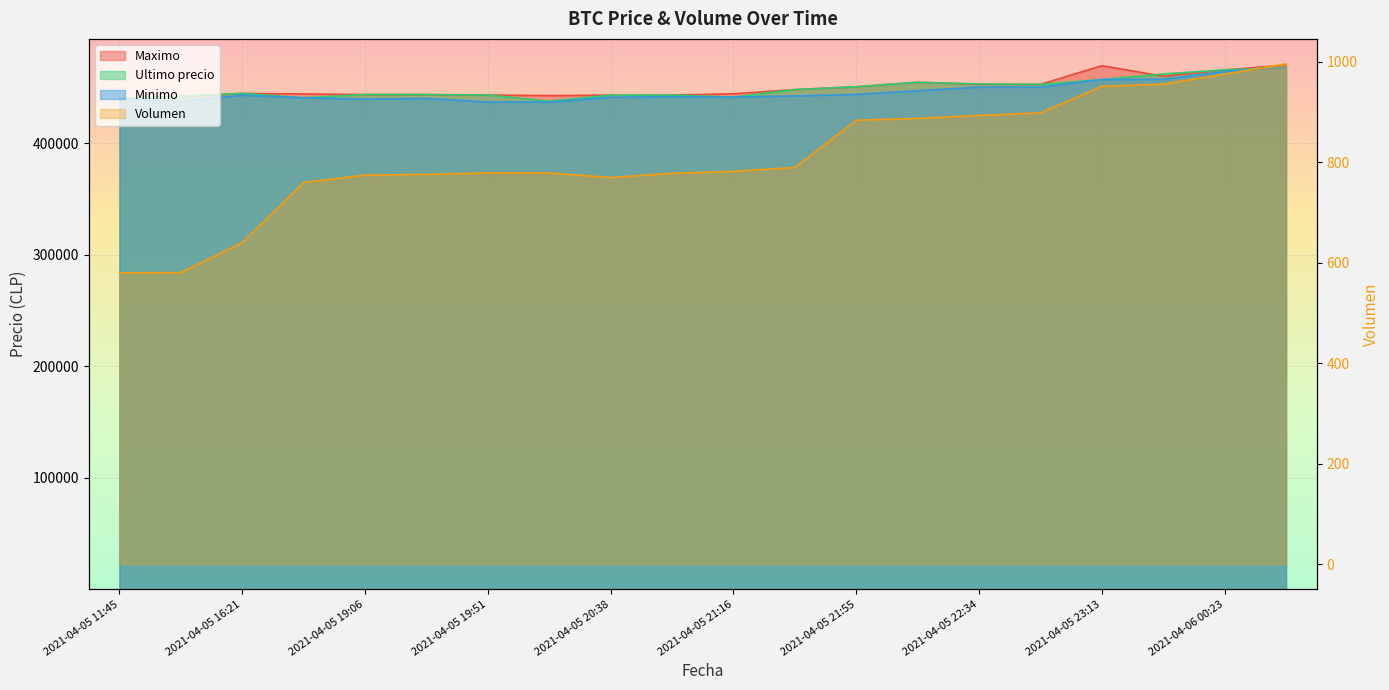

Reading right to left, list all the values displayed in this chart.

Volumen: 2021-04-06 00:42=995.2	2021-04-06 00:23=974.9	2021-04-05 23:39=955.1	2021-04-05 23:13=950.6	2021-04-05 22:55=897.8	2021-04-05 22:34=892.7	2021-04-05 22:10=886.9	2021-04-05 21:55=883.2	2021-04-05 21:38=789.2	2021-04-05 21:16=781.5	2021-04-05 20:58=777.7	2021-04-05 20:38=769.2	2021-04-05 20:15=778.4	2021-04-05 19:51=778.4	2021-04-05 19:29=775.5	2021-04-05 19:06=773.9	2021-04-05 18:21=759.4	2021-04-05 16:21=639.7	2021-04-05 16:00=580.2	2021-04-05 11:45=579.7
Maximo: 2021-04-06 00:42=469917.0	2021-04-06 00:23=465595.0	2021-04-05 23:39=459972.0	2021-04-05 23:13=469410.0	2021-04-05 22:55=452599.0	2021-04-05 22:34=452699.0	2021-04-05 22:10=454529.0	2021-04-05 21:55=450472.0	2021-04-05 21:38=447951.0	2021-04-05 21:16=444200.0	2021-04-05 20:58=443007.0	2021-04-05 20:38=442943.0	2021-04-05 20:15=442600.0	2021-04-05 19:51=443064.0	2021-04-05 19:29=443462.0	2021-04-05 19:06=443485.0	2021-04-05 18:21=444057.0	2021-04-05 16:21=444464.0	2021-04-05 16:00=442042.0	2021-04-05 11:45=439856.0
Ultimo precio: 2021-04-06 00:42=467932.0	2021-04-06 00:23=465595.0	2021-04-05 23:39=462000.0	2021-04-05 23:13=457000.0	2021-04-05 22:55=452599.0	2021-04-05 22:34=452998.0	2021-04-05 22:10=454509.0	2021-04-05 21:55=450472.0	2021-04-05 21:38=447988.0	2021-04-05 21:16=441238.0	2021-04-05 20:58=443007.0	2021-04-05 20:38=442943.0	2021-04-05 20:15=437562.0	2021-04-05 19:51=443069.0	2021-04-05 19:29=443462.0	2021-04-05 19:06=443496.0	2021-04-05 18:21=440637.0	2021-04-05 16:21=444489.0	2021-04-05 16:00=442042.0	2021-04-05 11:45=439856.0
Minimo: 2021-04-06 00:42=467932.0	2021-04-06 00:23=464121.0	2021-04-05 23:39=457215.0	2021-04-05 23:13=457000.0	2021-04-05 22:55=450180.0	2021-04-05 22:34=450127.0	2021-04-05 22:10=447006.0	2021-04-05 21:55=443685.0	2021-04-05 21:38=442285.0	2021-04-05 21:16=441243.0	2021-04-05 20:58=441599.0	2021-04-05 20:38=441000.0	2021-04-05 20:15=436779.0	2021-04-05 19:51=436888.0	2021-04-05 19:29=440025.0	2021-04-05 19:06=439459.0	2021-04-05 18:21=440648.0	2021-04-05 16:21=442900.0	2021-04-05 16:00=437285.0	2021-04-05 11:45=439856.0